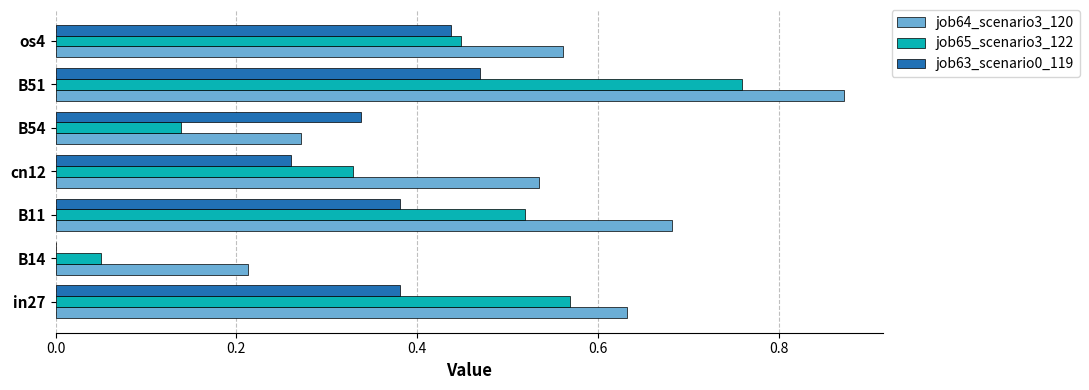

Is it true that job64_scenario3_120 equals 0.8 at os4?

False